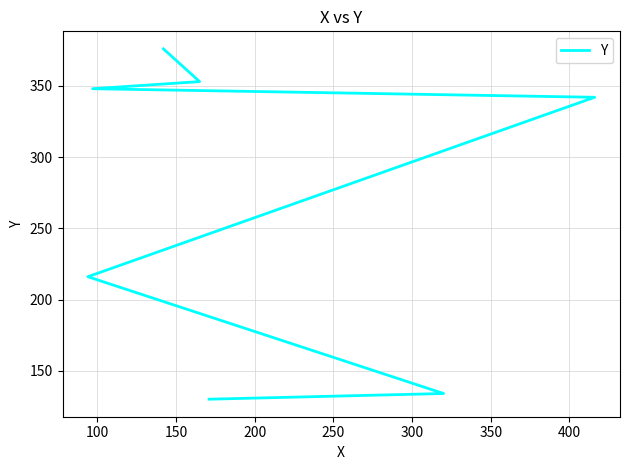

What is the greatest value displayed?

376